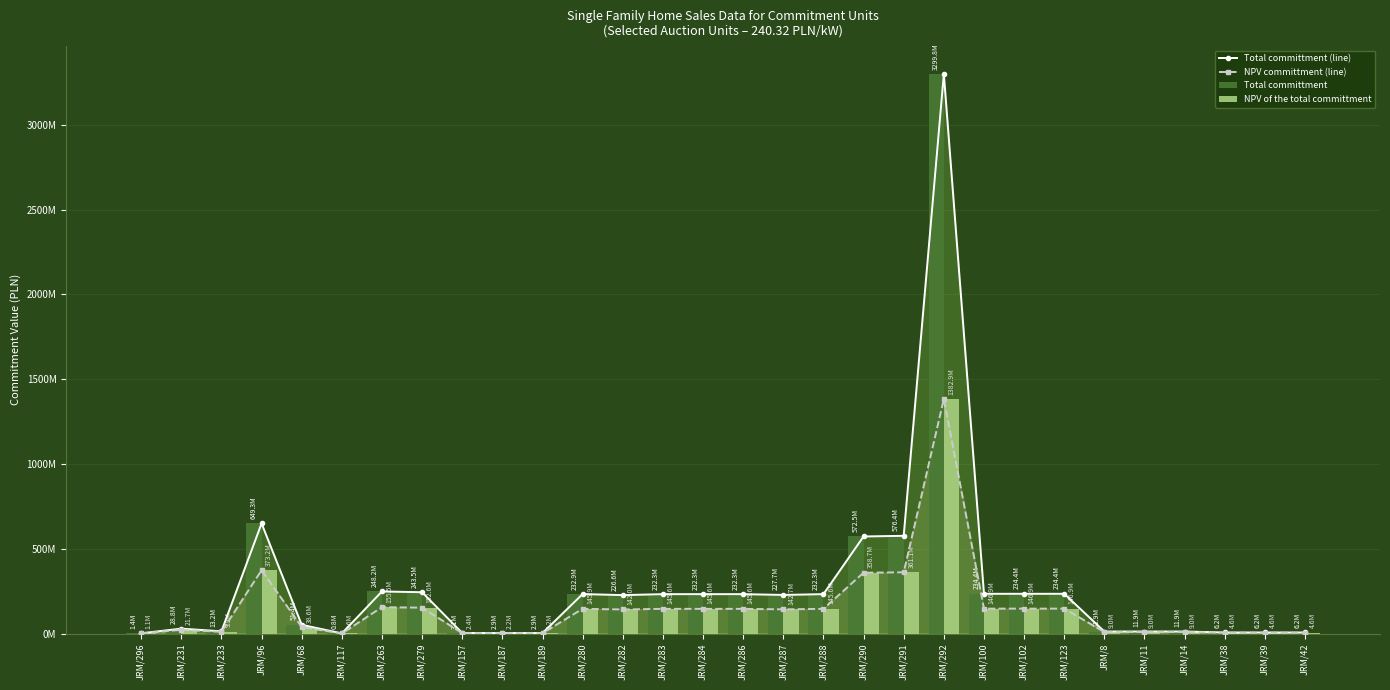

Reading left to right, transcribe all the data shown in this chart.

Total committment (line): JRM/296=1441920	JRM/231=28838400	JRM/233=13217600	JRM/96=649344640	JRM/68=51428480	JRM/117=841120	JRM/263=248202496	JRM/279=243527070	JRM/157=3146990	JRM/187=2875429	JRM/189=2874468	JRM/280=232858064	JRM/282=226588115	JRM/283=232307731	JRM/284=232307731	JRM/286=232307731	JRM/287=227687579	JRM/288=232307731	JRM/290=572520344	JRM/291=576370270	JRM/292=3299833920	JRM/100=234397314	JRM/102=234397314	JRM/123=234397314	JRM/8=11934291	JRM/11=11934291	JRM/14=11939098	JRM/38=6168293	JRM/39=6168293	JRM/42=6168053
NPV committment (line): JRM/296=1083336	JRM/231=21666717	JRM/233=9930579	JRM/96=373232782	JRM/68=38638978	JRM/117=631946	JRM/263=155517808	JRM/279=152588297	JRM/157=2364380	JRM/187=2160352	JRM/189=2159630	JRM/280=145903350	JRM/282=141974749	JRM/283=145558525	JRM/284=145558525	JRM/286=145558525	JRM/287=142663647	JRM/288=145558525	JRM/290=358727693	JRM/291=361139966	JRM/292=1382853948	JRM/100=146867807	JRM/102=146867807	JRM/123=146867807	JRM/8=8966410	JRM/11=8966410	JRM/14=8970021	JRM/38=4634330	JRM/39=4634330	JRM/42=4634150
Total committment: JRM/296=1441920	JRM/231=28838400	JRM/233=13217600	JRM/96=649344640	JRM/68=51428480	JRM/117=841120	JRM/263=248202496	JRM/279=243527070	JRM/157=3146990	JRM/187=2875429	JRM/189=2874468	JRM/280=232858064	JRM/282=226588115	JRM/283=232307731	JRM/284=232307731	JRM/286=232307731	JRM/287=227687579	JRM/288=232307731	JRM/290=572520344	JRM/291=576370270	JRM/292=3299833920	JRM/100=234397314	JRM/102=234397314	JRM/123=234397314	JRM/8=11934291	JRM/11=11934291	JRM/14=11939098	JRM/38=6168293	JRM/39=6168293	JRM/42=6168053
NPV of the total committment: JRM/296=1083336	JRM/231=21666717	JRM/233=9930579	JRM/96=373232782	JRM/68=38638978	JRM/117=631946	JRM/263=155517808	JRM/279=152588297	JRM/157=2364380	JRM/187=2160352	JRM/189=2159630	JRM/280=145903350	JRM/282=141974749	JRM/283=145558525	JRM/284=145558525	JRM/286=145558525	JRM/287=142663647	JRM/288=145558525	JRM/290=358727693	JRM/291=361139966	JRM/292=1382853948	JRM/100=146867807	JRM/102=146867807	JRM/123=146867807	JRM/8=8966410	JRM/11=8966410	JRM/14=8970021	JRM/38=4634330	JRM/39=4634330	JRM/42=4634150